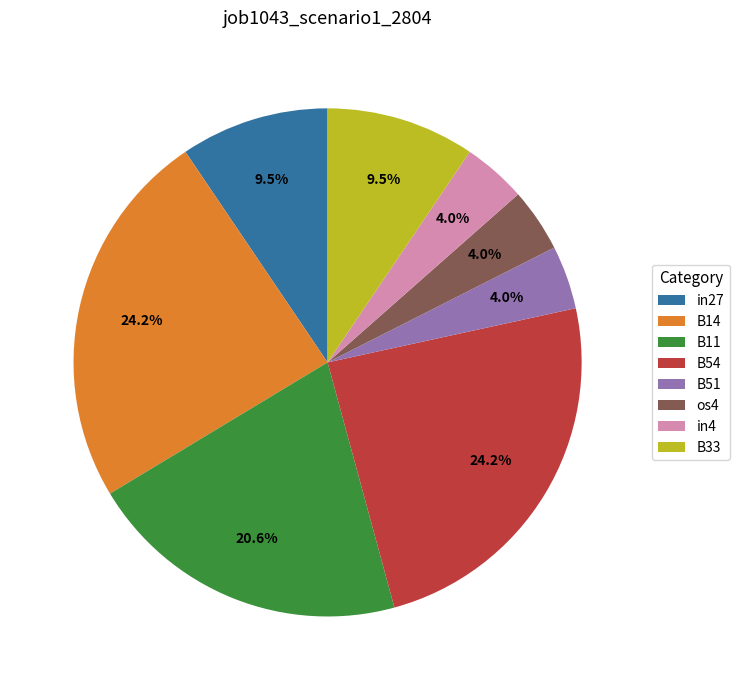

What percentage is the B11 slice, to the nearest percent?

21%